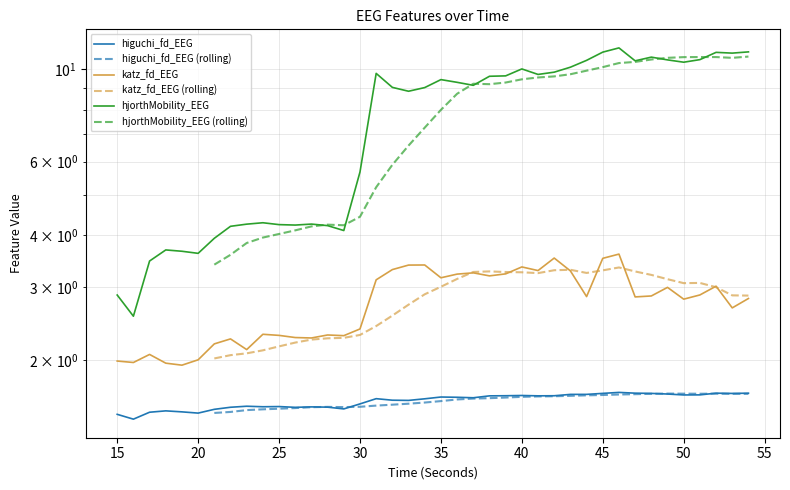

At how many categories does at least one series exceed 9?

23